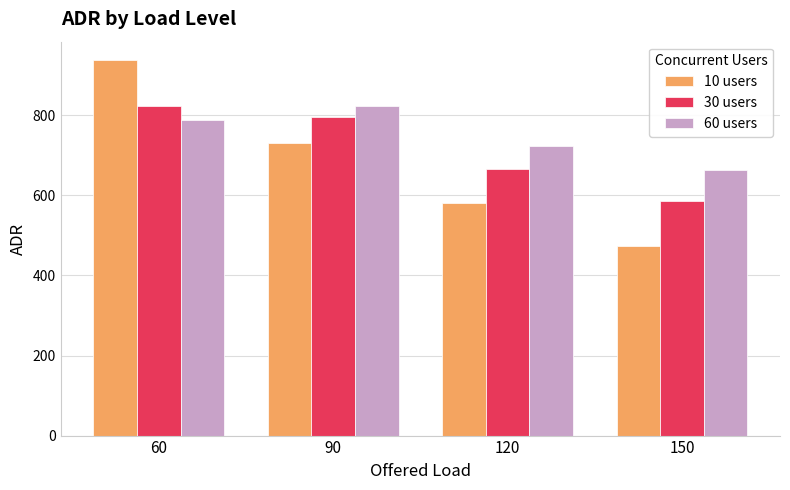

The value of 10 users at 120 is 580.0. True or false?

True